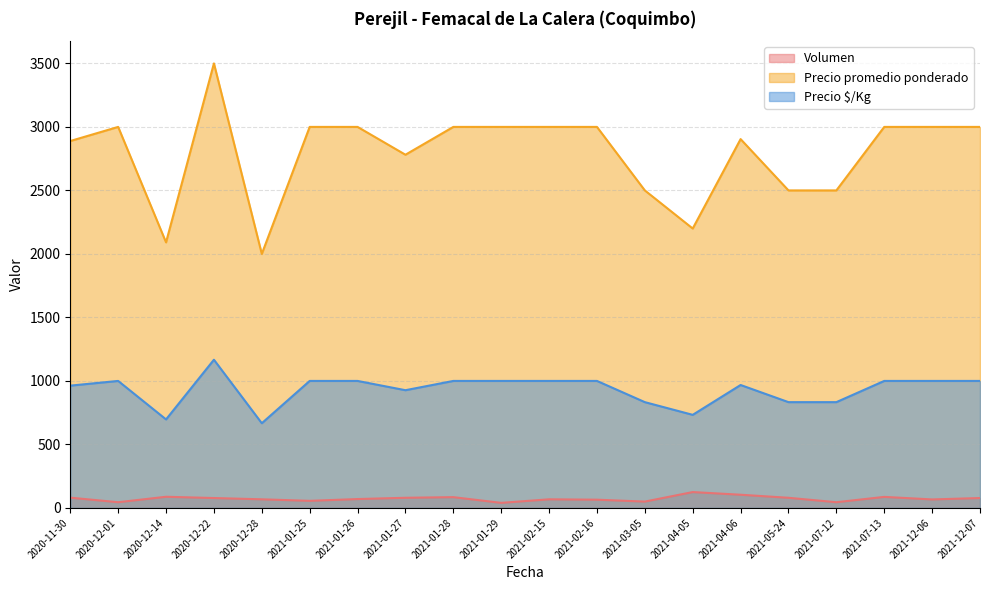

What position from the right is 2020-12-01?

19